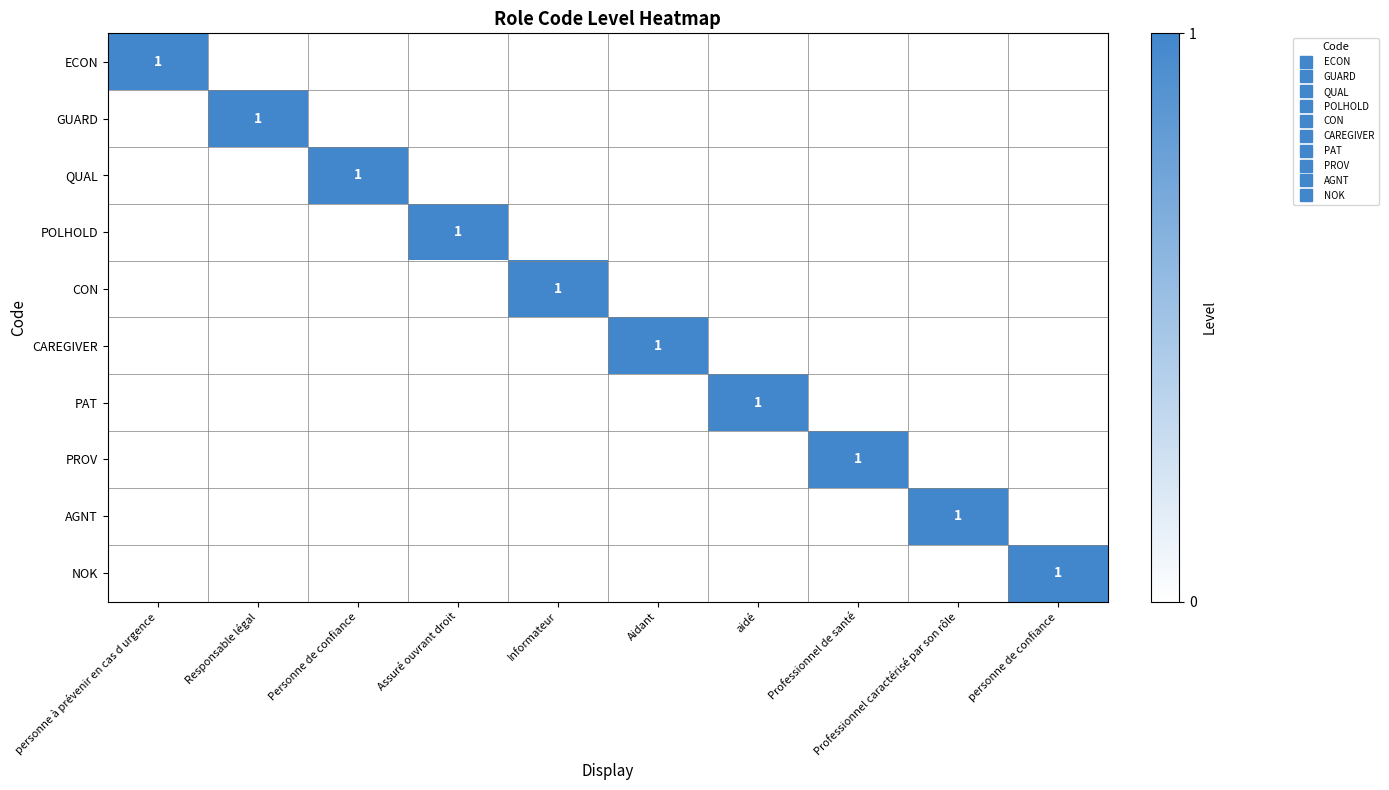

What is the maximum value for POLHOLD?

1